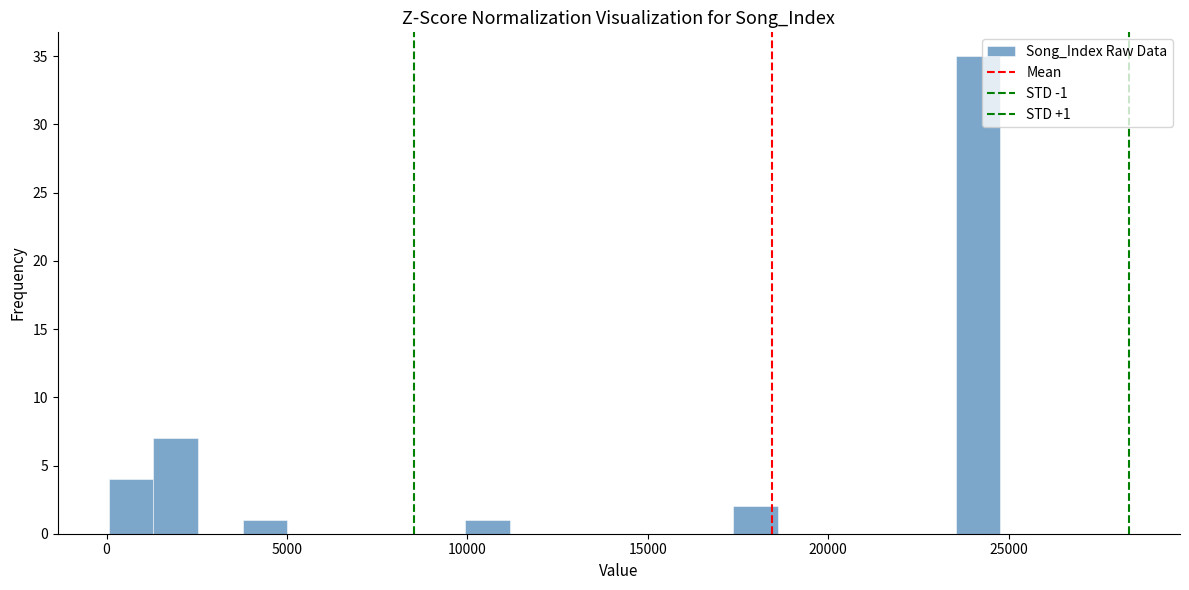

Read against the x-axis, roughly where is the centre of the tallest bar?

24000